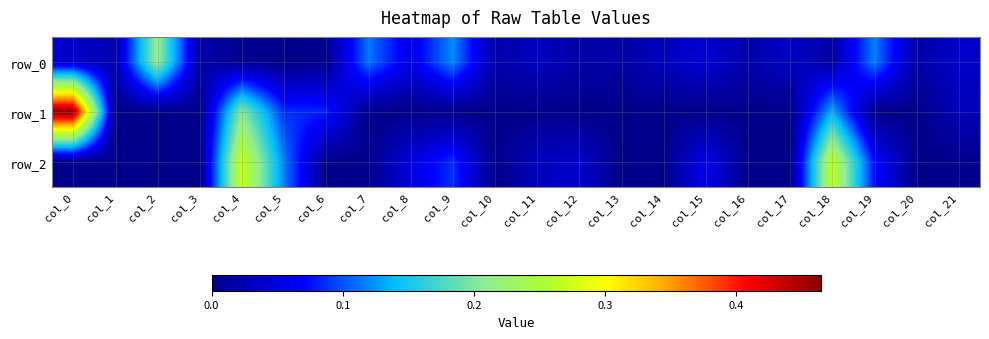

What is the difference between the maximum and minimum values in the row_1 series?

0.5